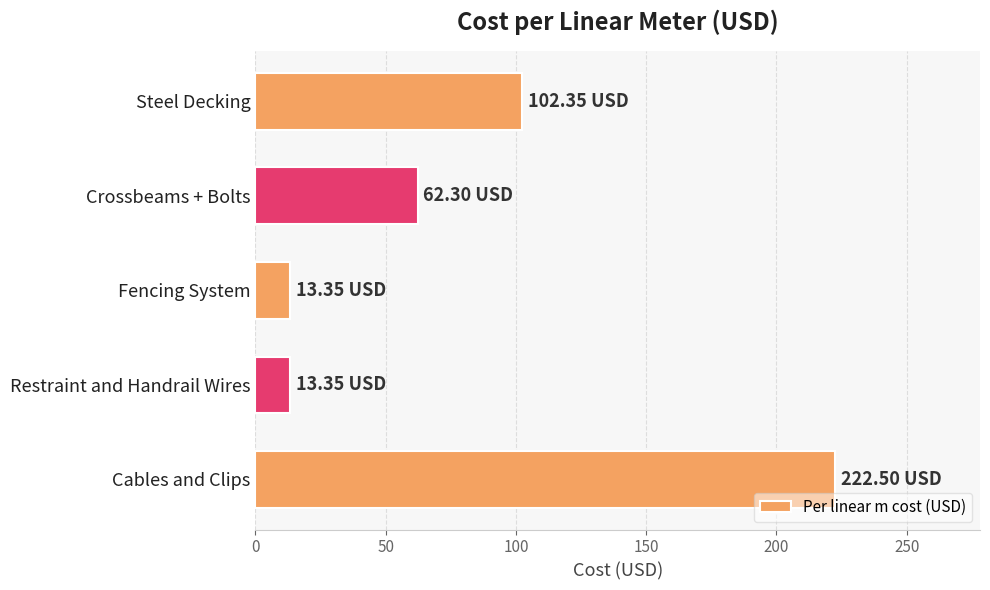

What is the label of the 1st bar from the top?

Steel Decking